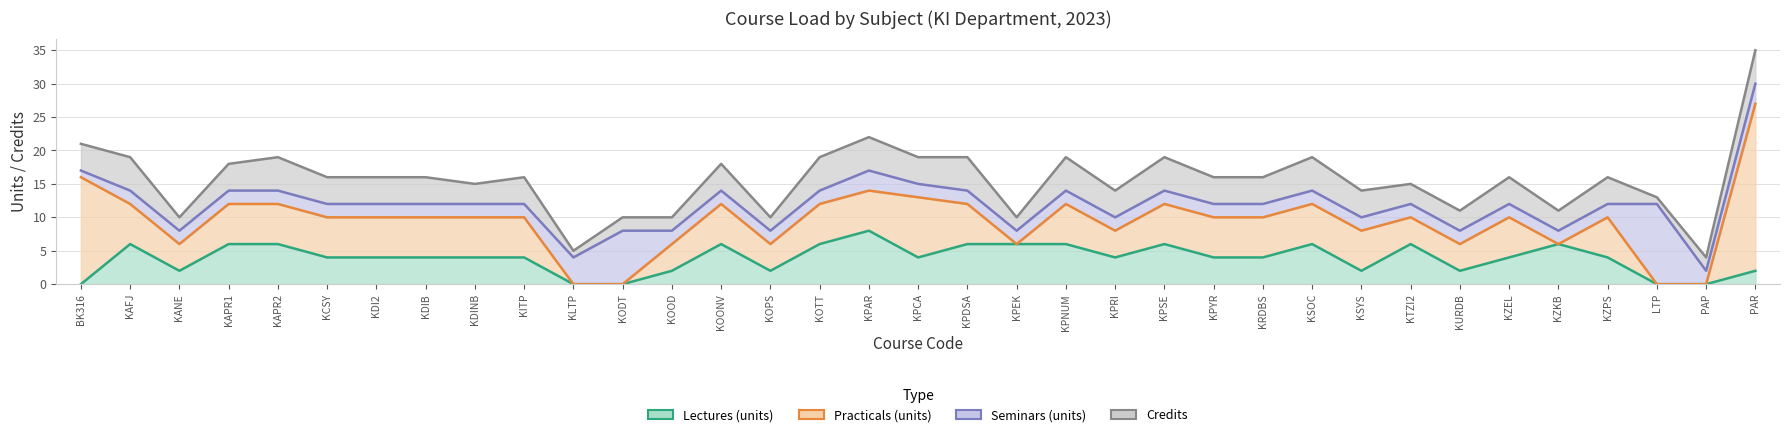

What is the sum of the Lectures (units) values at PAP and KDI2?

4